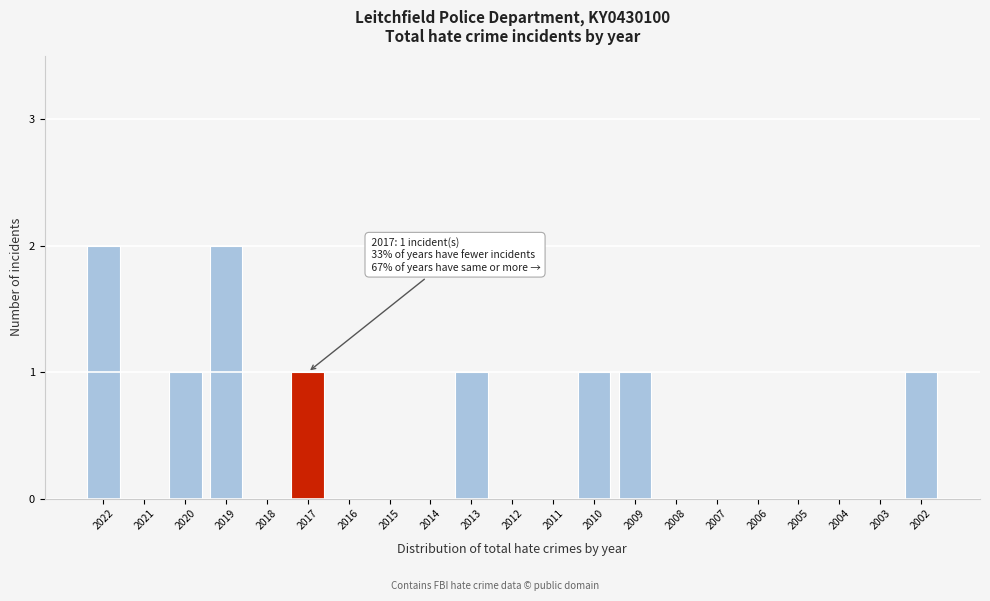

Reading left to right, list all the values displayed in this chart.

2022=2	2021=0	2020=1	2019=2	2018=0	2017=1	2016=0	2015=0	2014=0	2013=1	2012=0	2011=0	2010=1	2009=1	2008=0	2007=0	2006=0	2005=0	2004=0	2003=0	2002=1